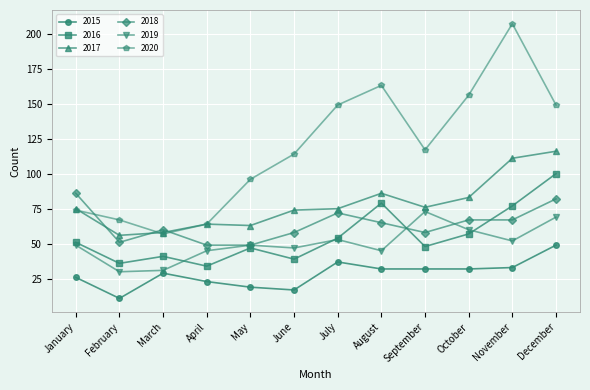

Read the 2020 value at June.

114